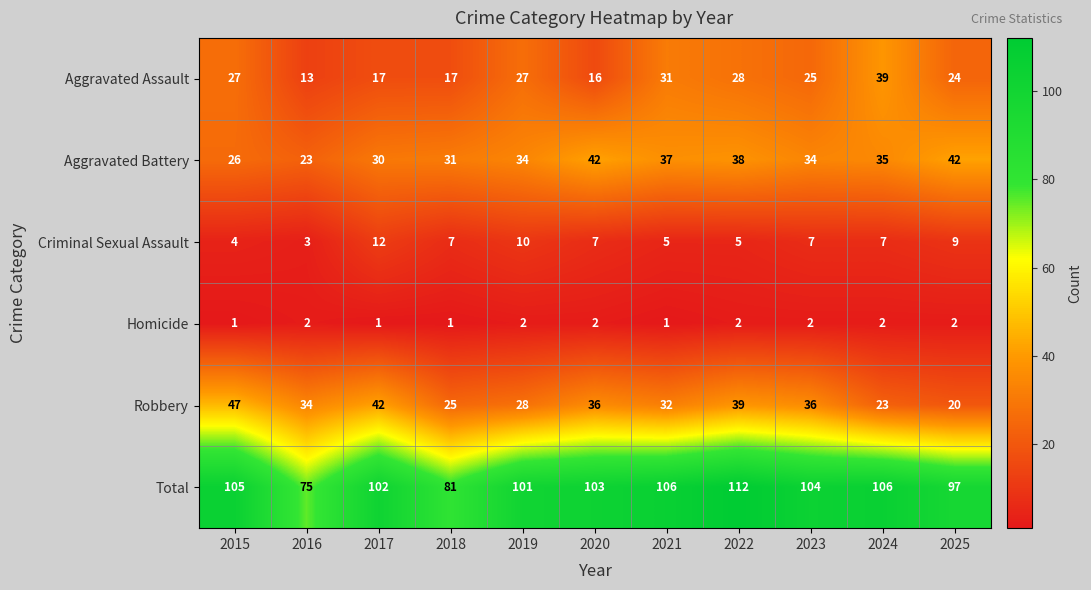

What is the sum of all Aggravated Assault values?

264